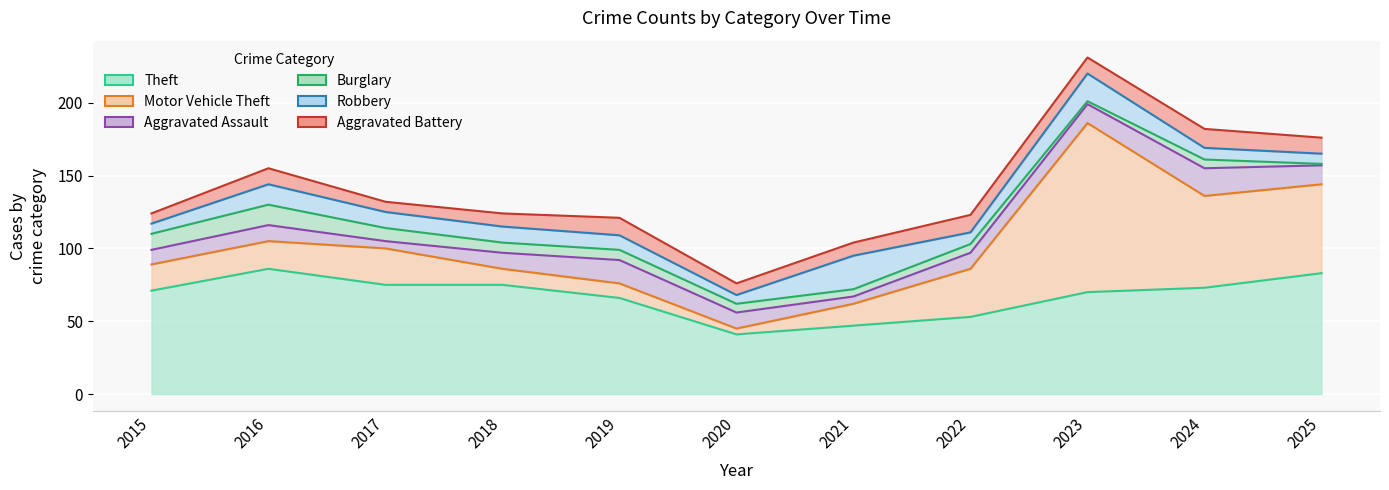

Between 2021 and 2022, which is larger?

2022